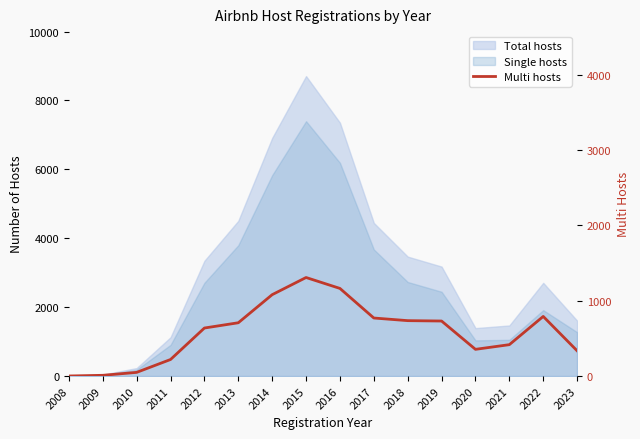

How many lines are shown in the chart?

1